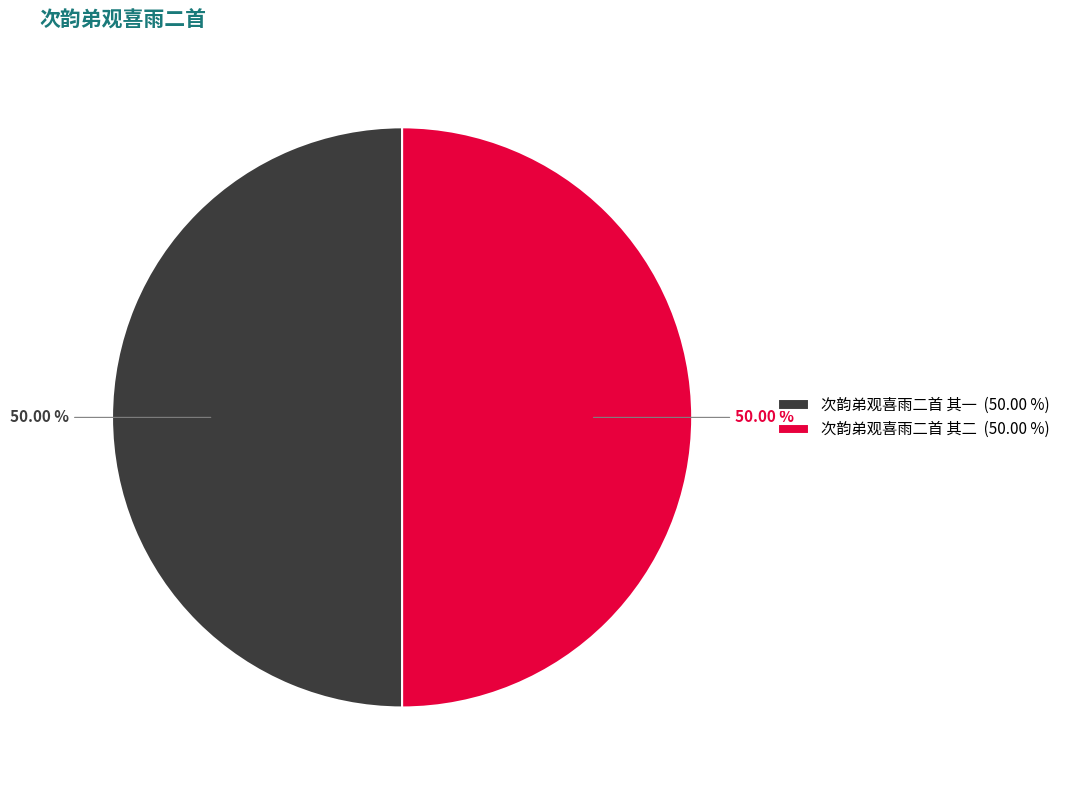

True or false: 次韵弟观喜雨二首 其二 accounts for 50% of the total.

True